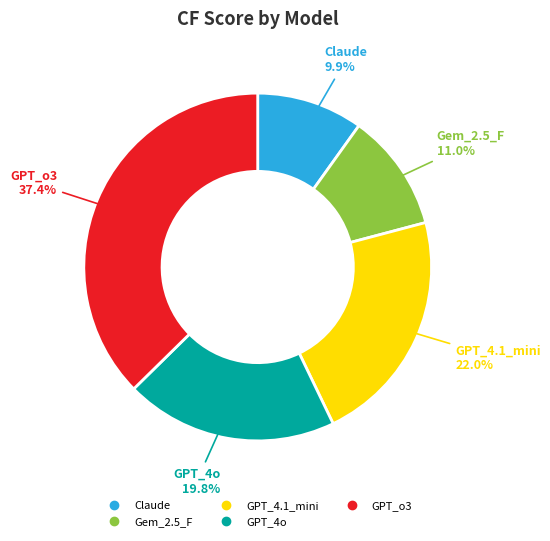

Is there a majority slice in this chart?

No